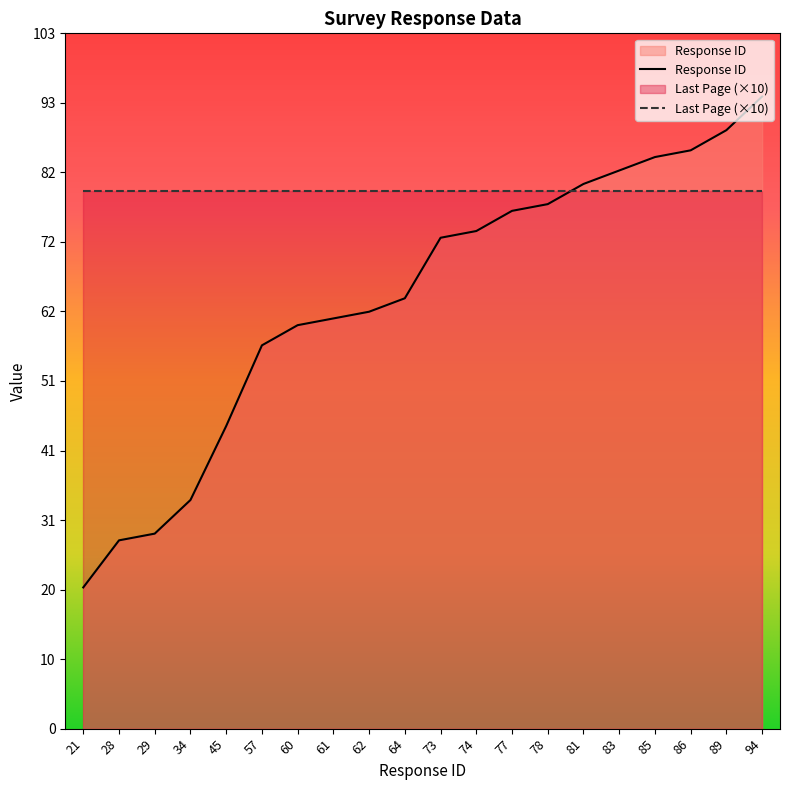

Approximately how many times larger is the value at 83 compared to 94?

0.9